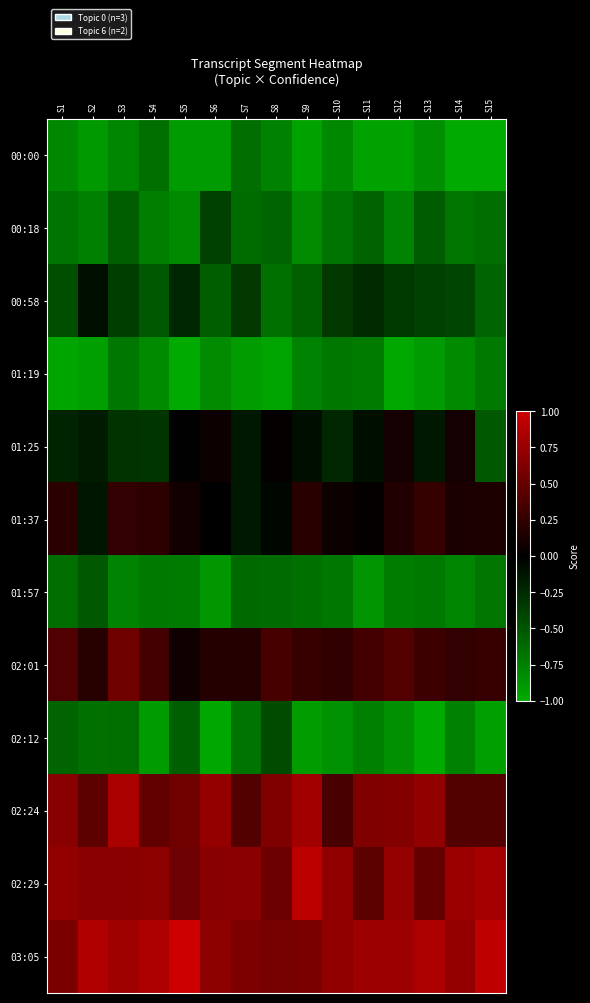

How many distinct data groups are displayed?

12